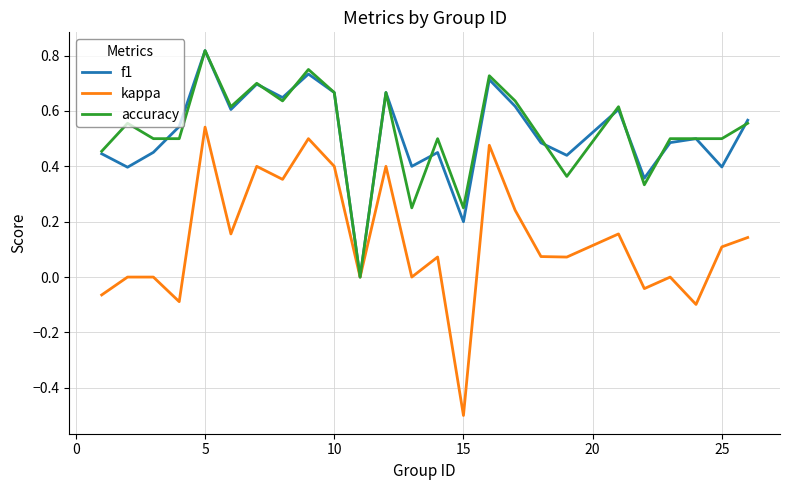

What is the smallest value displayed?

-0.5